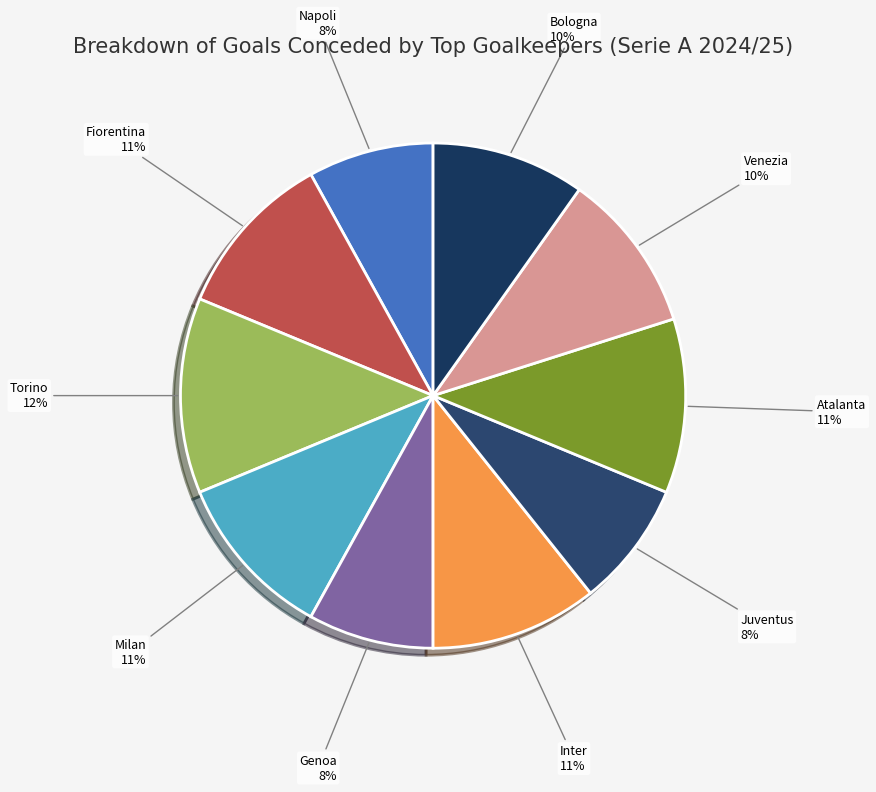

How many slices are in this pie chart?

10